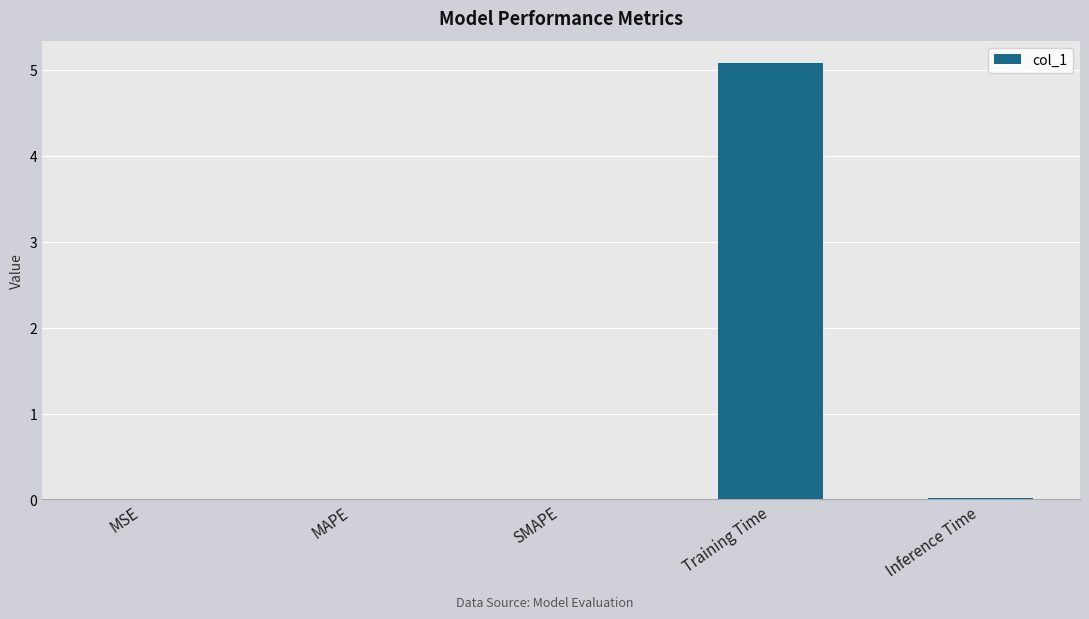

What is the maximum value shown in the chart?

5.1